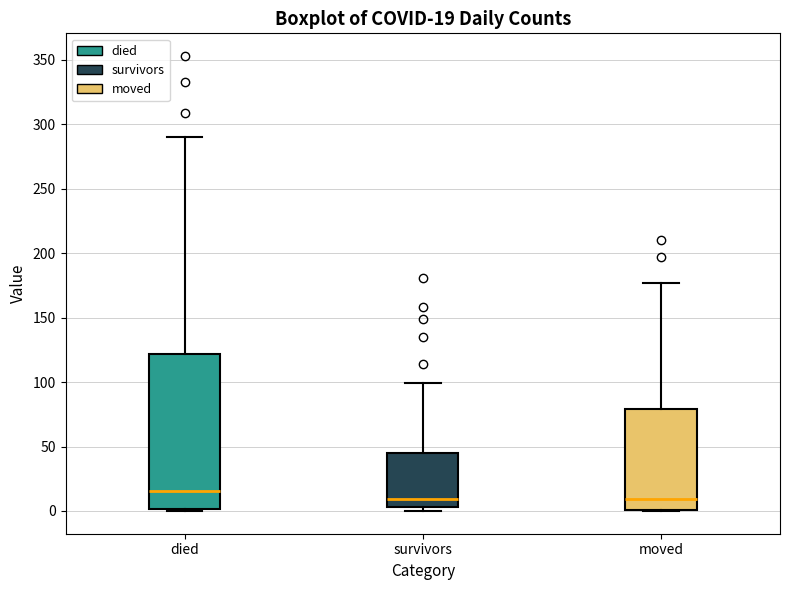

Which box is the tallest, from its lower edge to its upper edge?

died